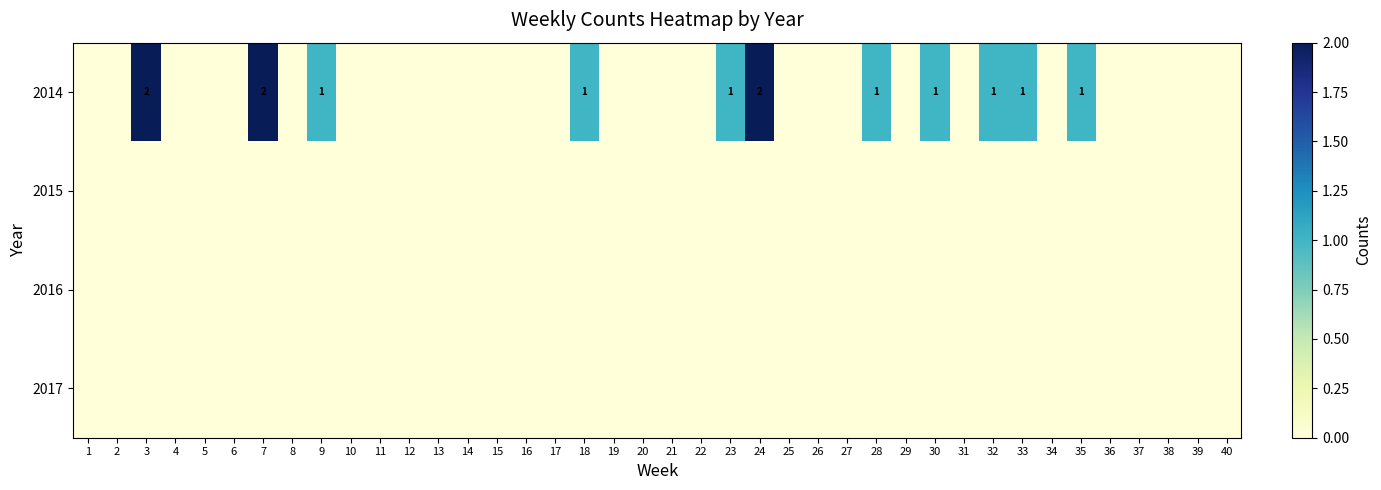

Which has a higher value, 26 or 23?

23